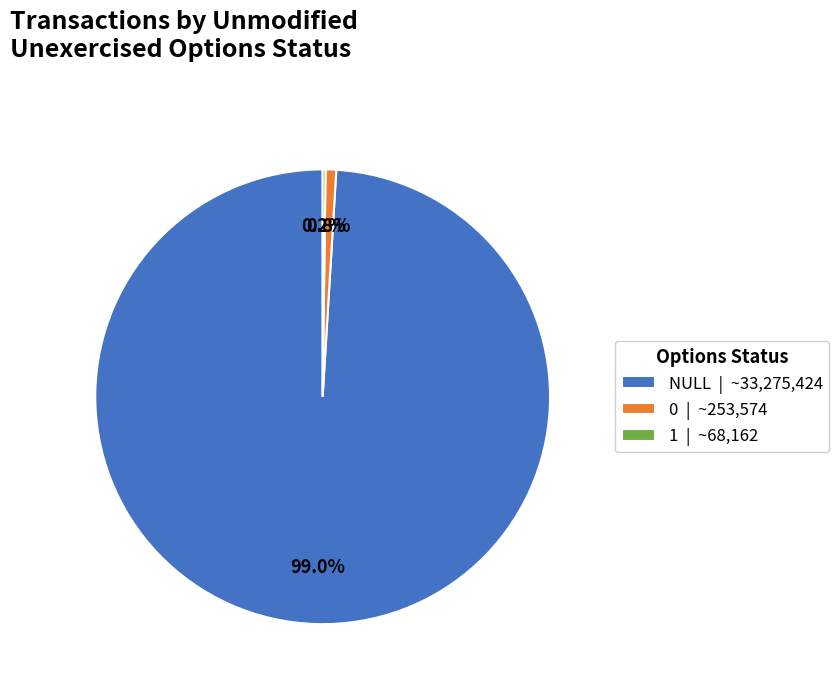

Which has a higher value, 0 | ~253,574 or NULL | ~33,275,424?

NULL | ~33,275,424